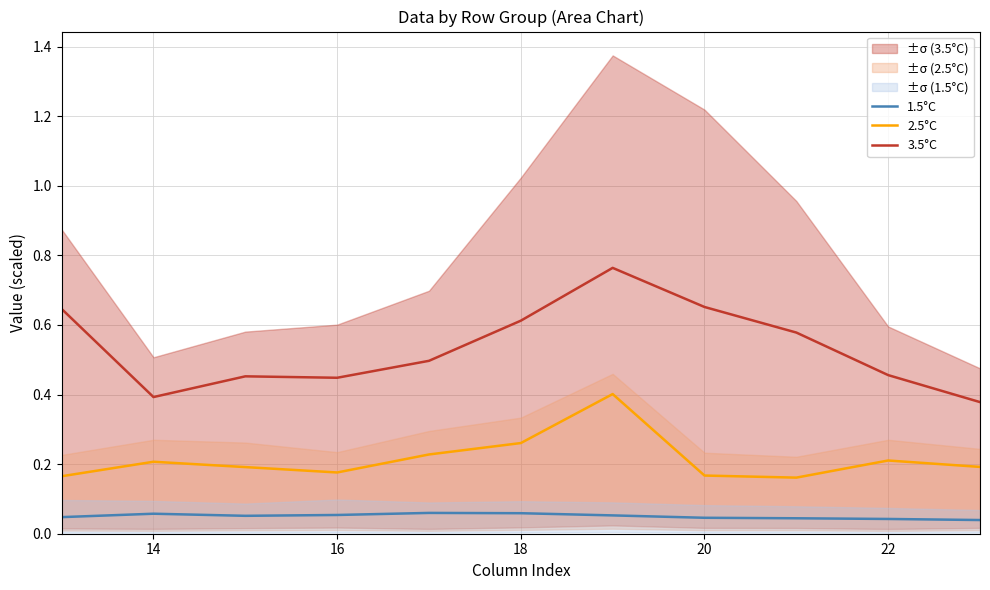

True or false: 3.5°C and 2.5°C cross at least once.

False